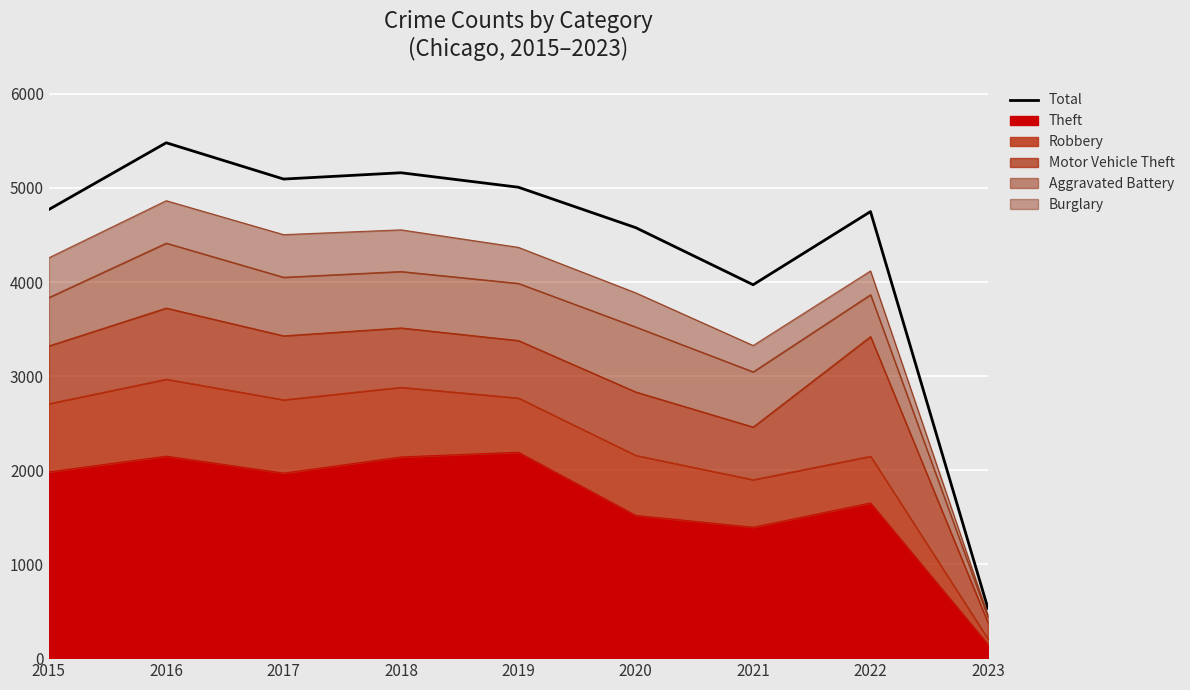

Rank the categories by value from lowest to highest.

2023, 2021, 2020, 2022, 2015, 2019, 2017, 2018, 2016